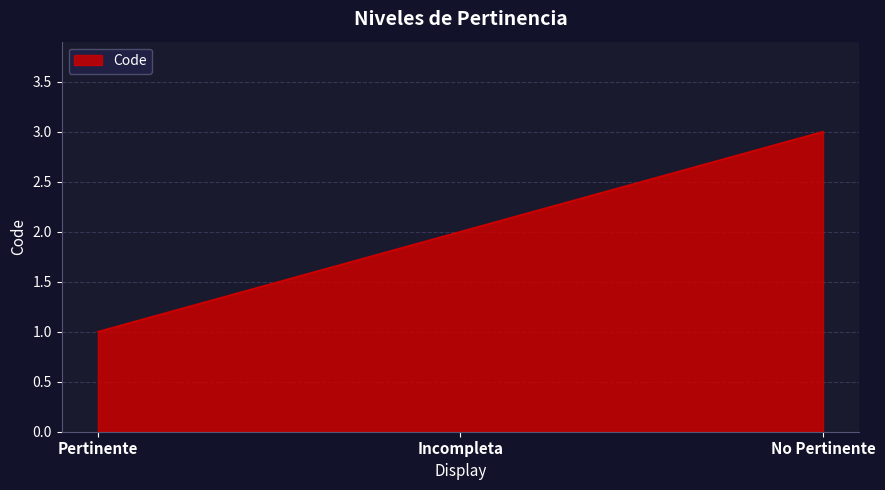

What position from the left is Incompleta?

2